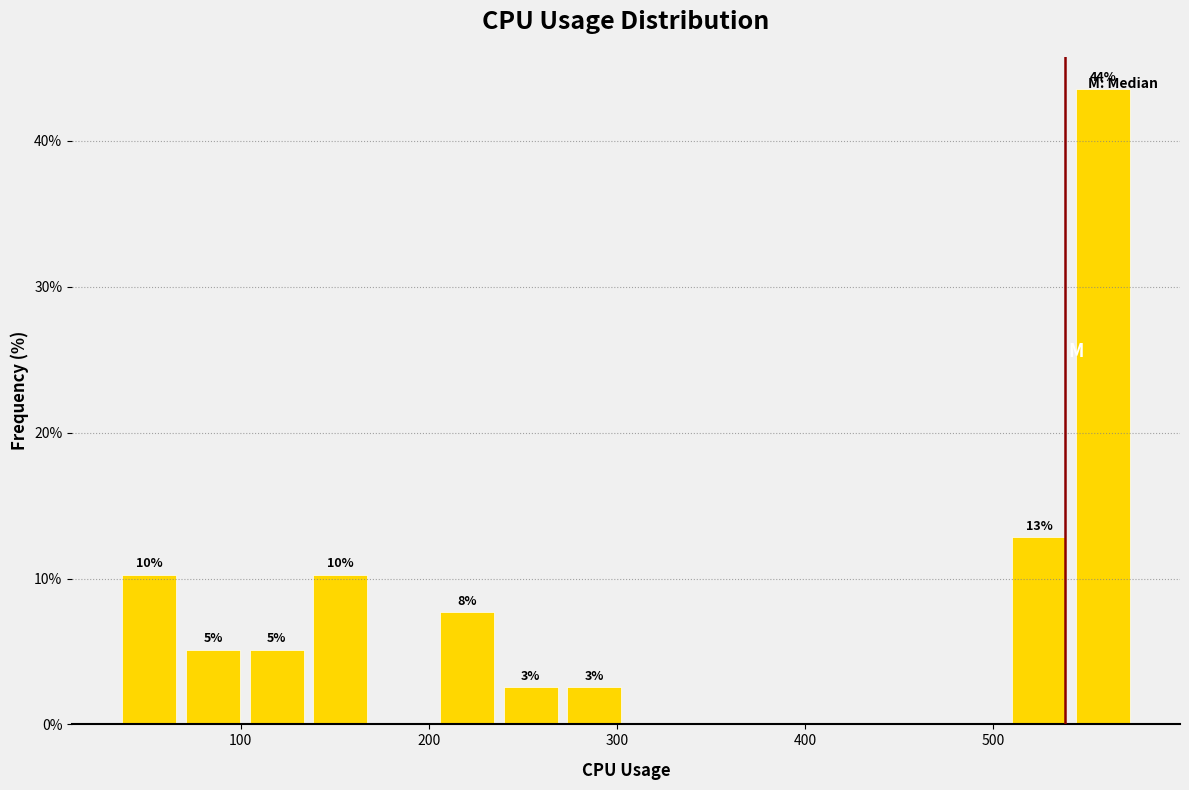

Around what value on the x-axis is the tallest bar? Give the approximate position of its centre, as read against the axis.

560